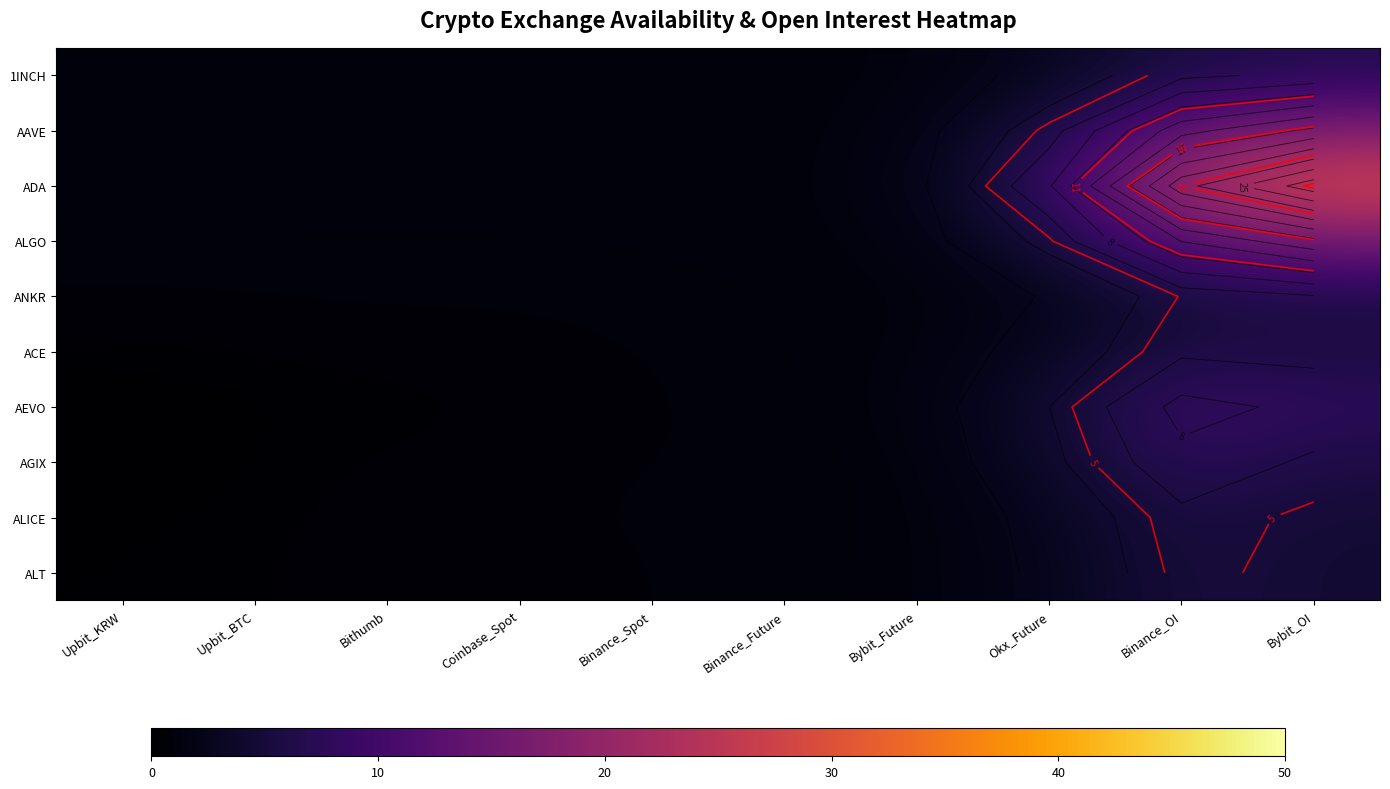

The 1INCH series shows 1.5 at Bithumb. True or false?

False